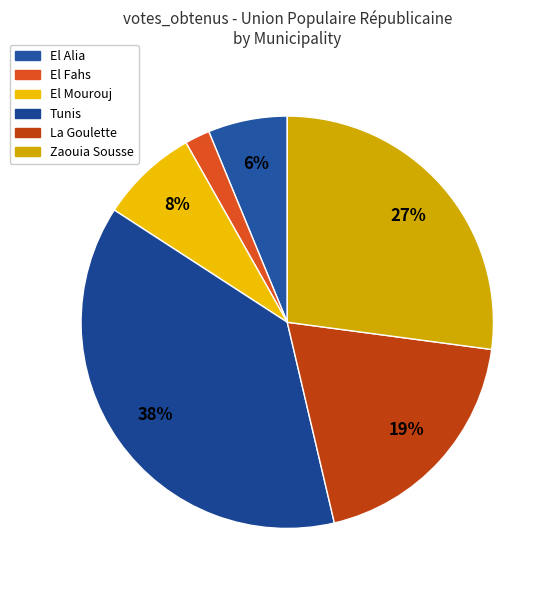

True or false: El Mourouj accounts for 21% of the total.

False